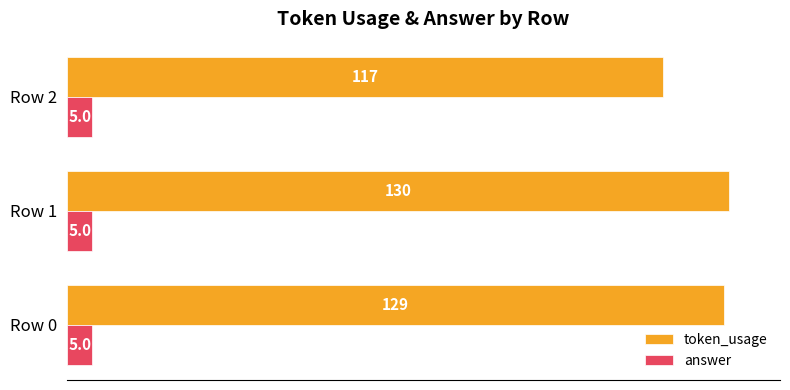

What is the sum of all answer values?

15